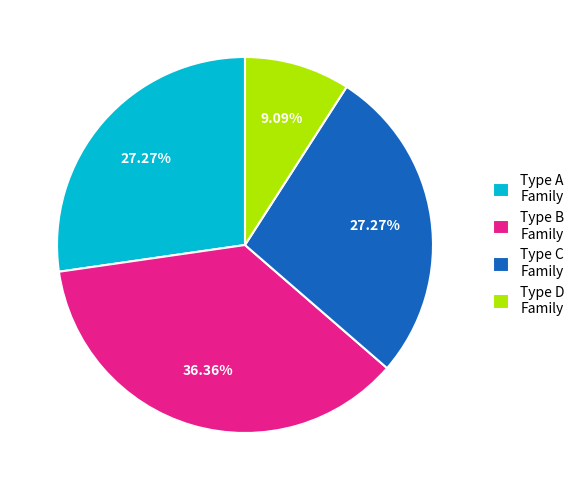

To the nearest percent, what is the average slice percentage?

25%